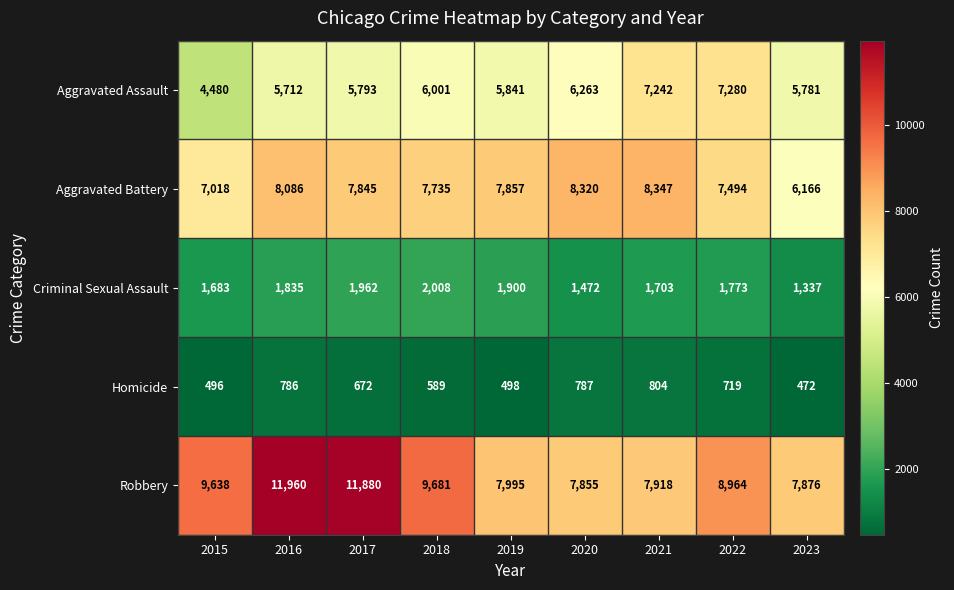

Is it true that Criminal Sexual Assault equals 2394 at 2023?

False